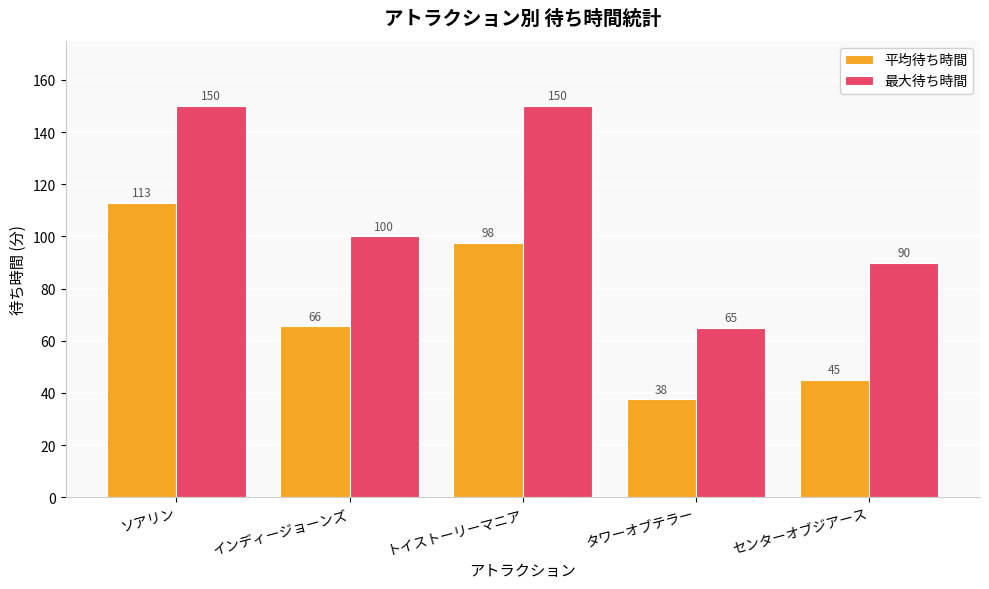

At which category is the sum across all series the highest?

ソアリン